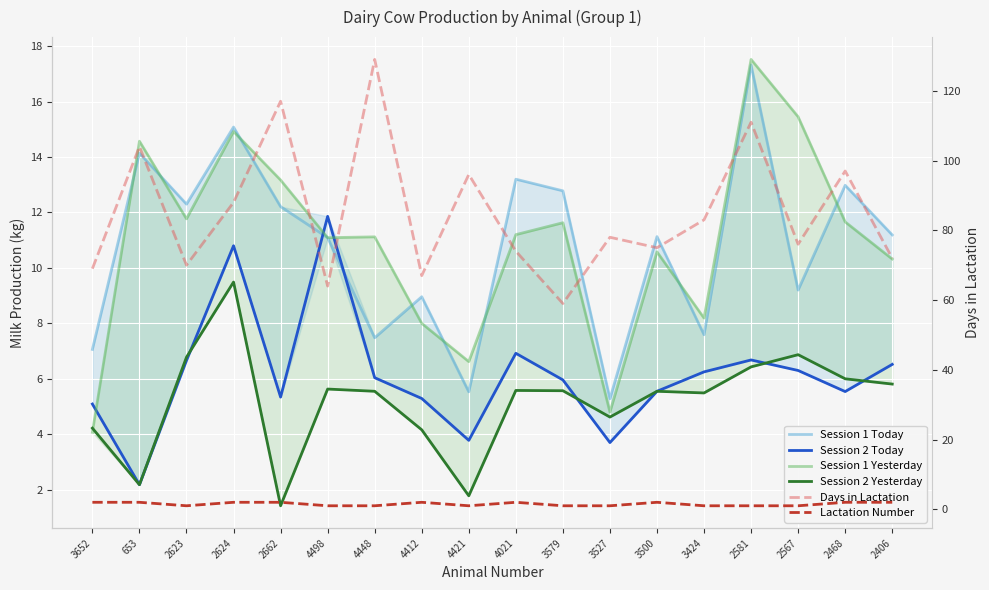

What is the value of the Session 2 Yesterday point at the 15th from the left?

6.4